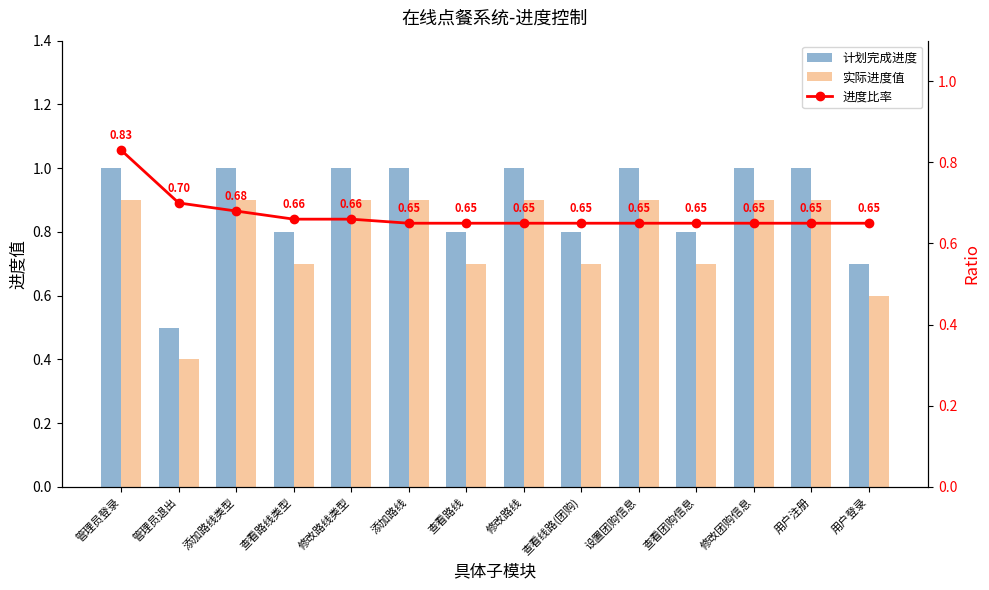

What is the label of the 2nd bar from the left?

管理员退出